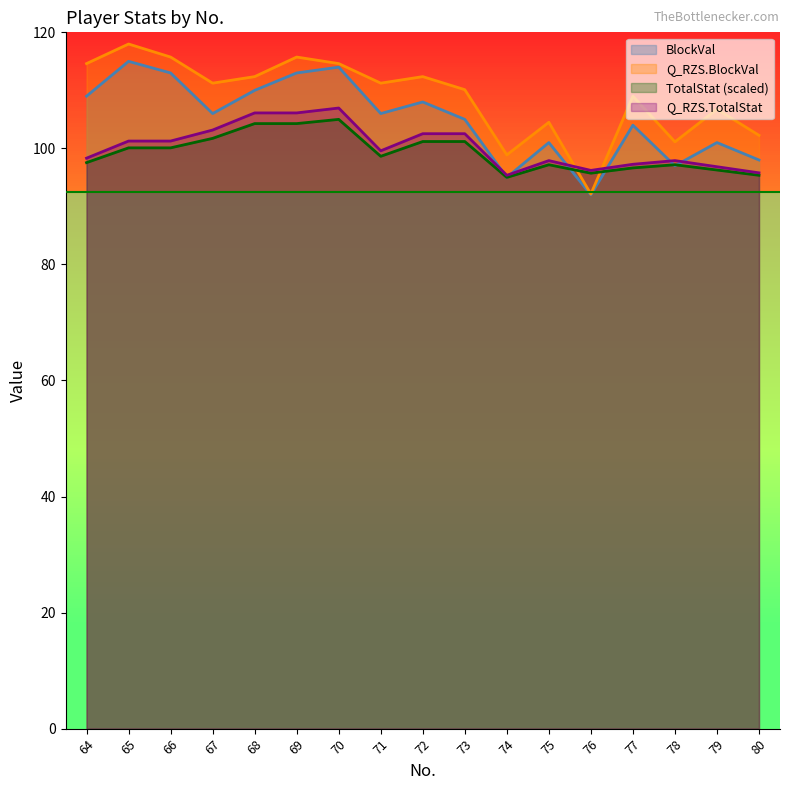

In Q_RZS.BlockVal, how many points are higher than both neighbors (excluding endpoints)?

6